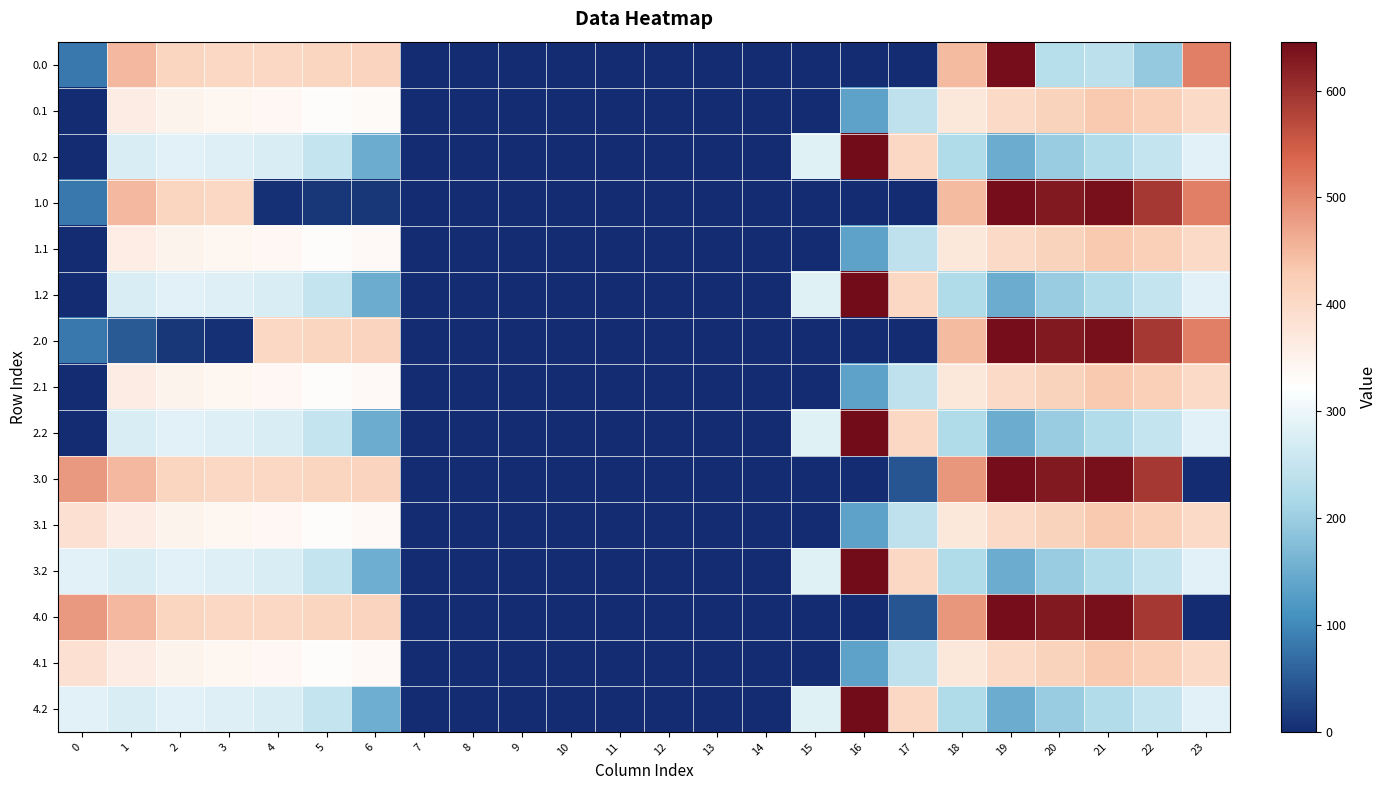

Which category has the lowest value across all series?

7